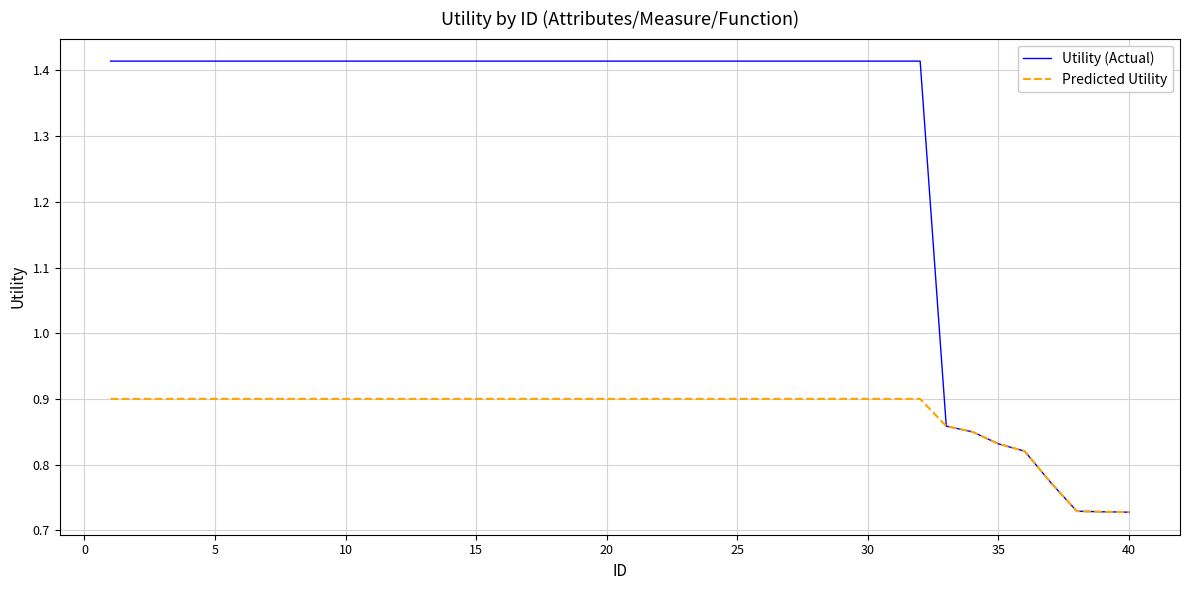

Which series has the largest total across all categories?

Utility (Actual)